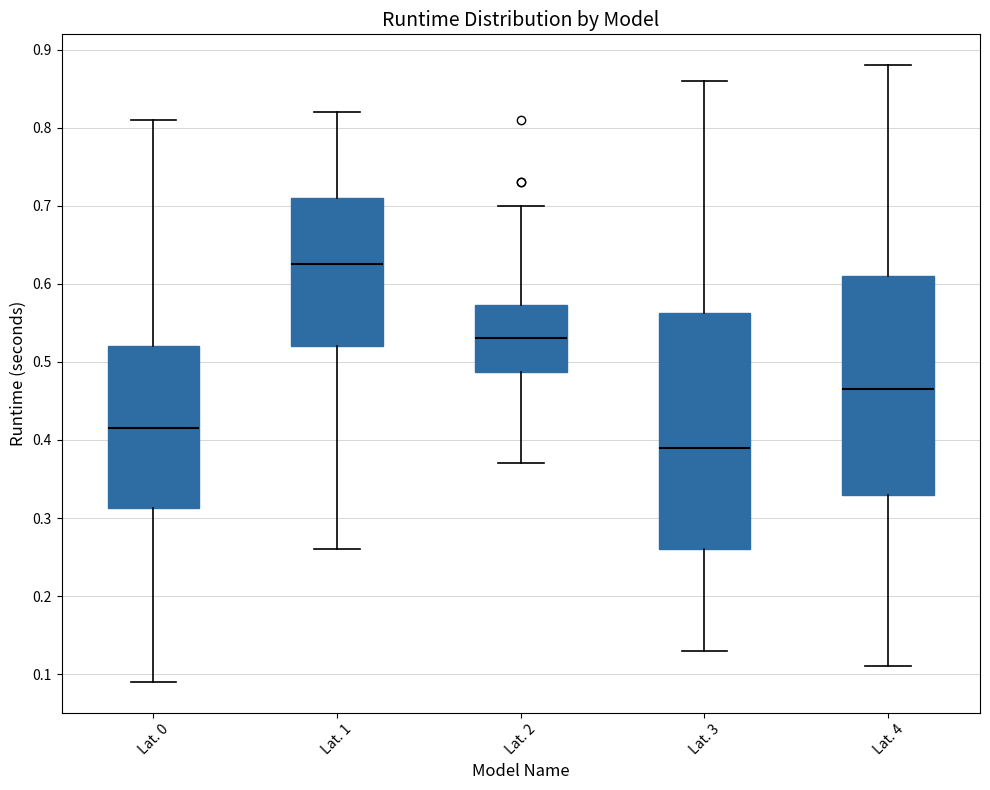

Which box has the lowest median line?

Lat. 3